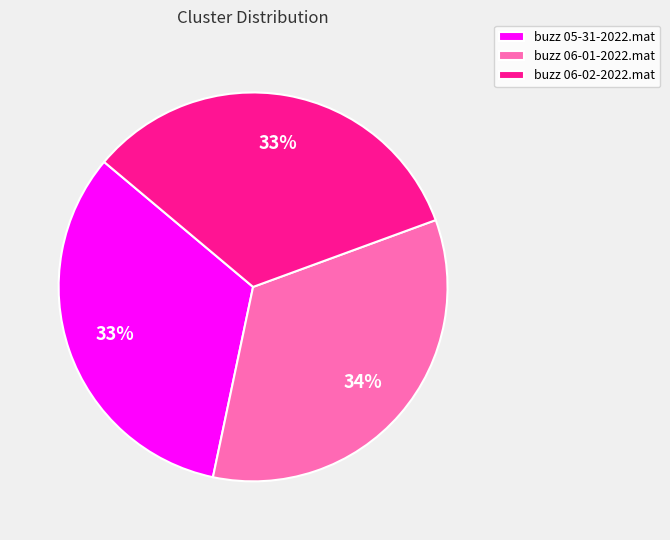

Between buzz 06-01-2022.mat and buzz 06-02-2022.mat, which is larger?

buzz 06-01-2022.mat